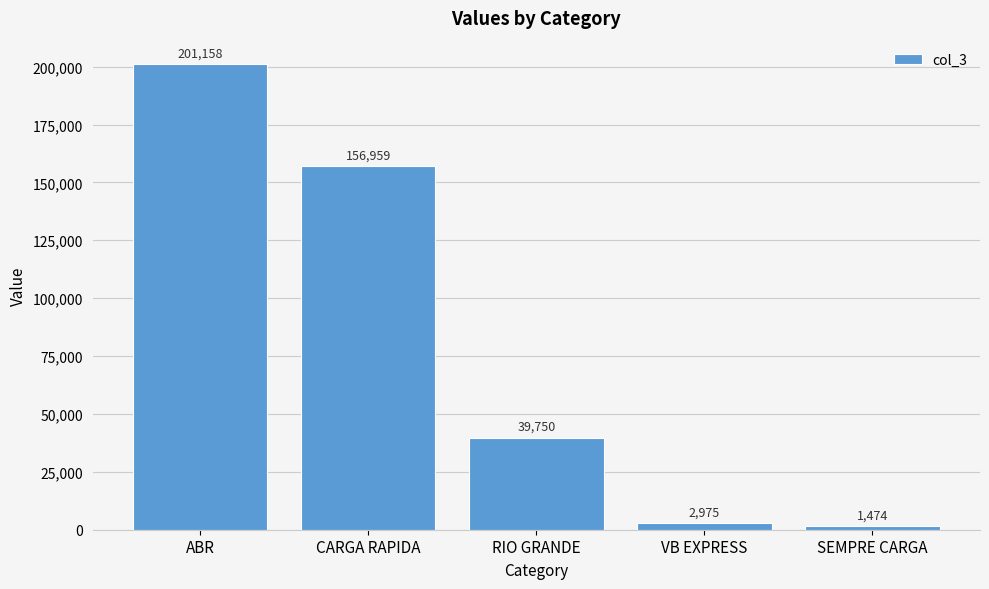

The chart shows a value of 156959.0 at CARGA RAPIDA. True or false?

True